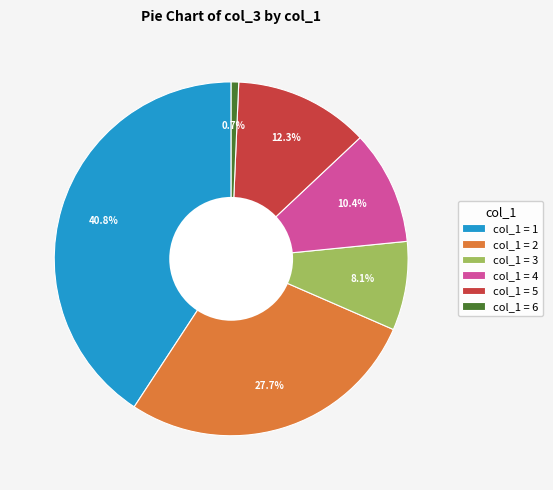

Rank the categories by value from lowest to highest.

col_1 = 6, col_1 = 3, col_1 = 4, col_1 = 5, col_1 = 2, col_1 = 1